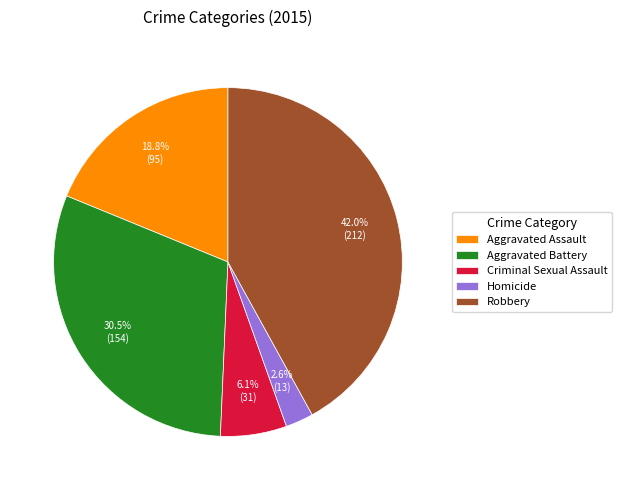

How many segments does this pie chart have?

5